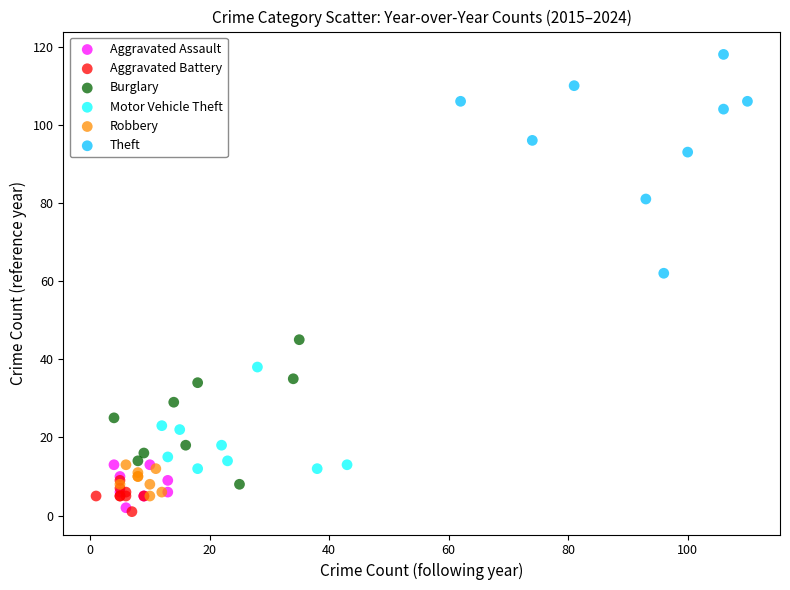

Which series has the largest Y range (max minus min)?

Theft